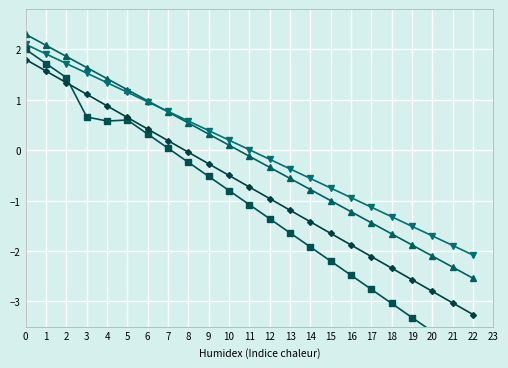

What is the difference between the maximum and minimum values in the Число верных ответов series?

6.2